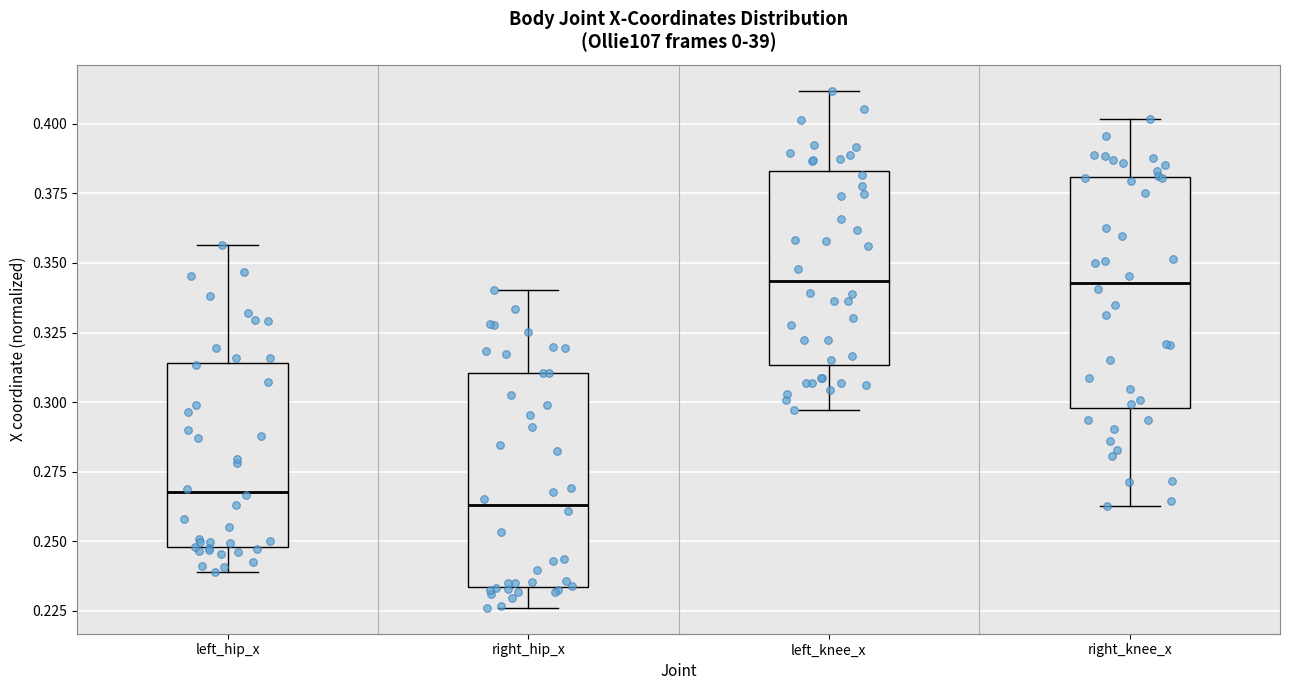

Where does the median line of the box for left_knee_x sit on the y-axis? The values are not printed on the chart, so give them approximately, as read against the axis.

0.345